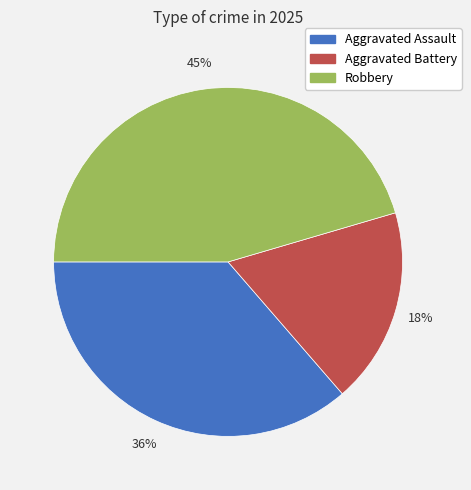

Which category has the biggest portion of the pie?

Robbery